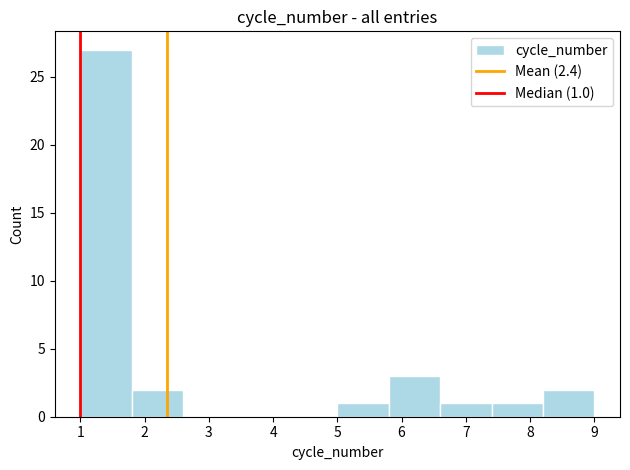

Over which range of the x-axis is the bar tallest?

1.0 to 1.8